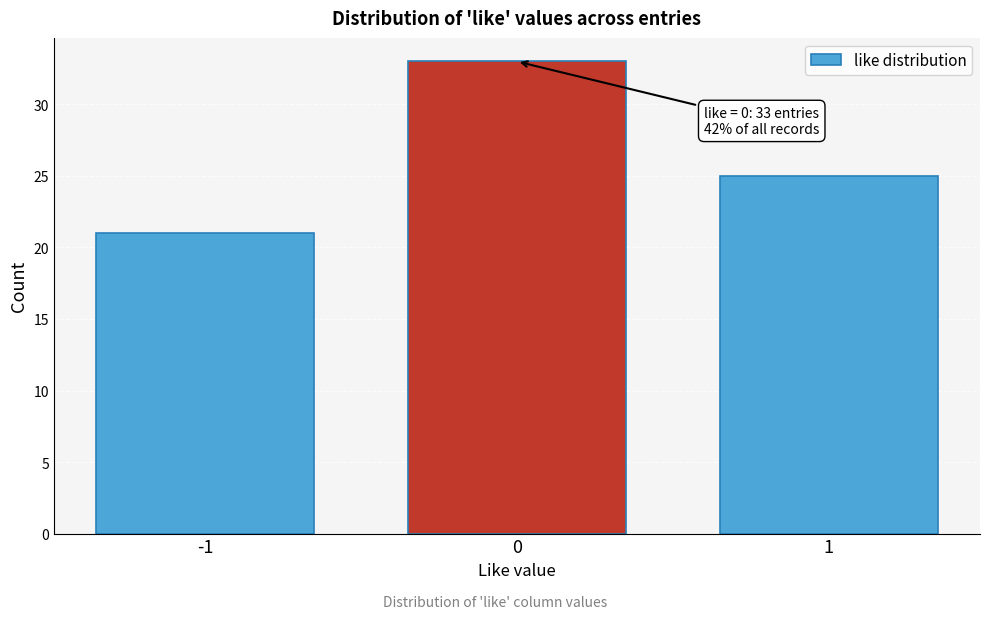

Reading right to left, extract all data points from this chart.

25	33	21